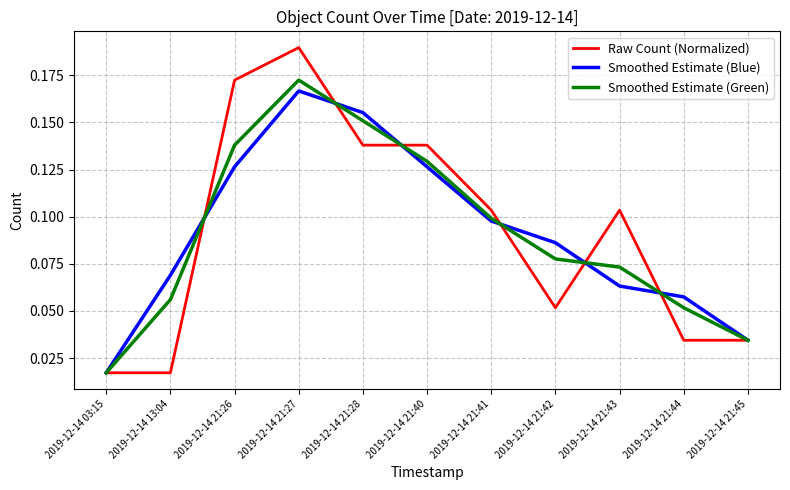

The Smoothed Estimate (Blue) series shows 0.0 at 2019-12-14 21:44. True or false?

False